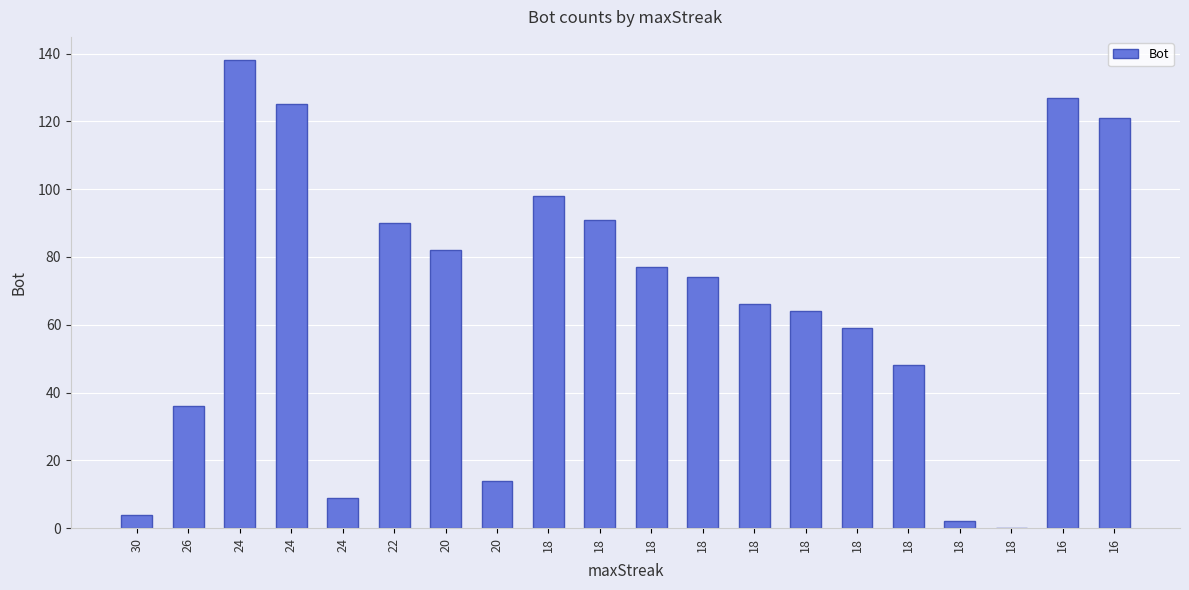

True or false: the data shows 3 at 18.

False